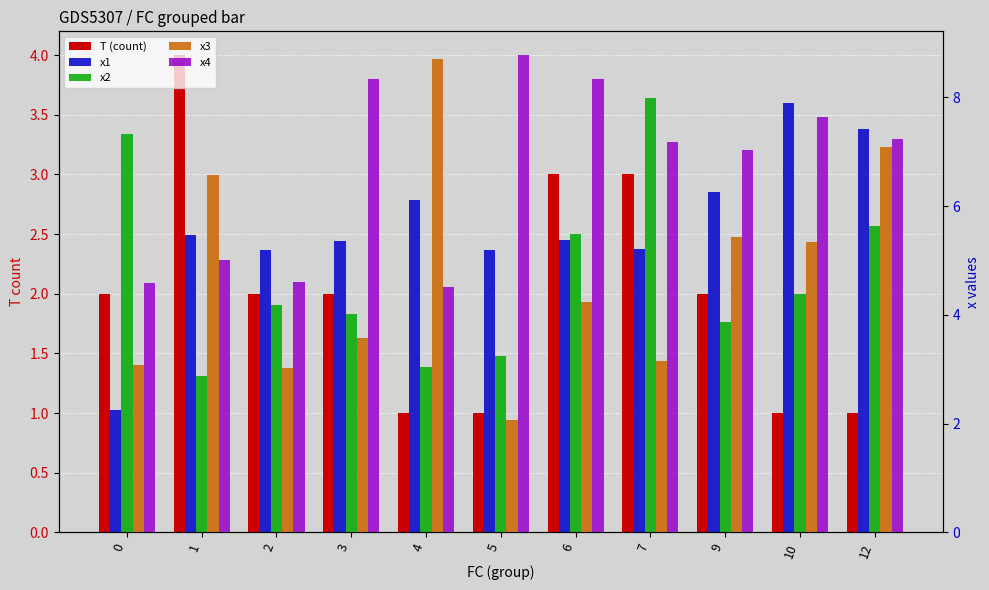

Does the chart contain stacked bars?

No